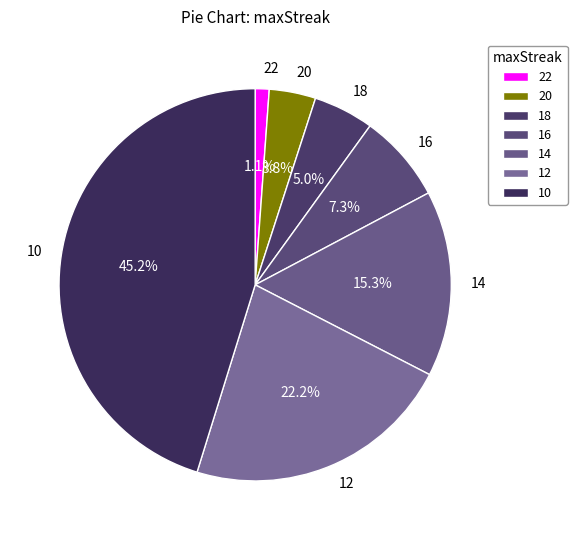

Is it true that 16 is 7% of the pie?

True